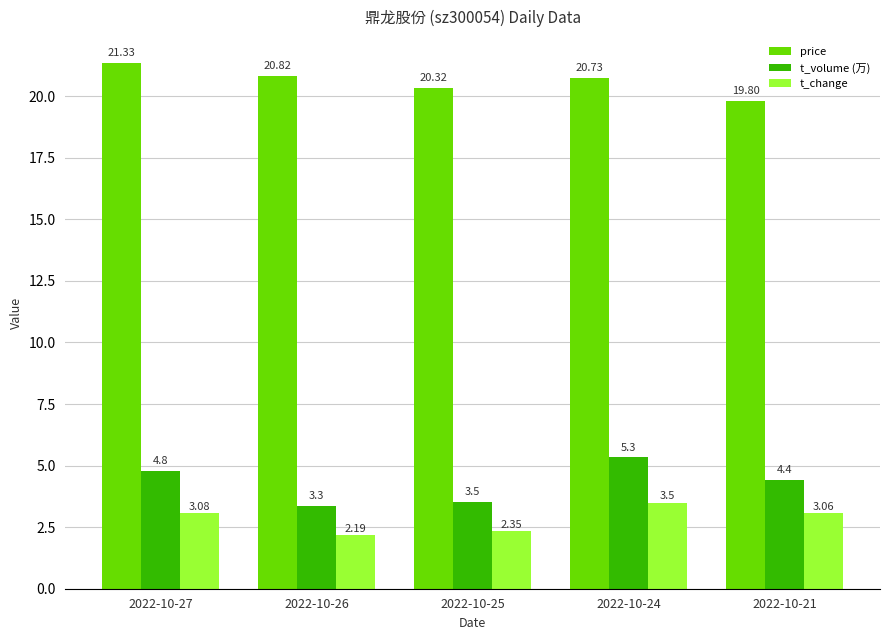

Between 2022-10-26 and 2022-10-21, which series saw the biggest shift?

t_volume (万)